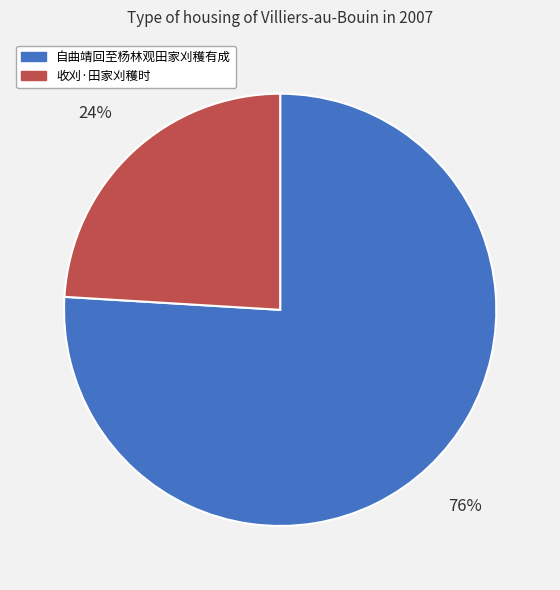

What is the ratio of the value at 收刈·田家刈穫时 to the value at 自曲靖回至杨林观田家刈穫有成?

0.3